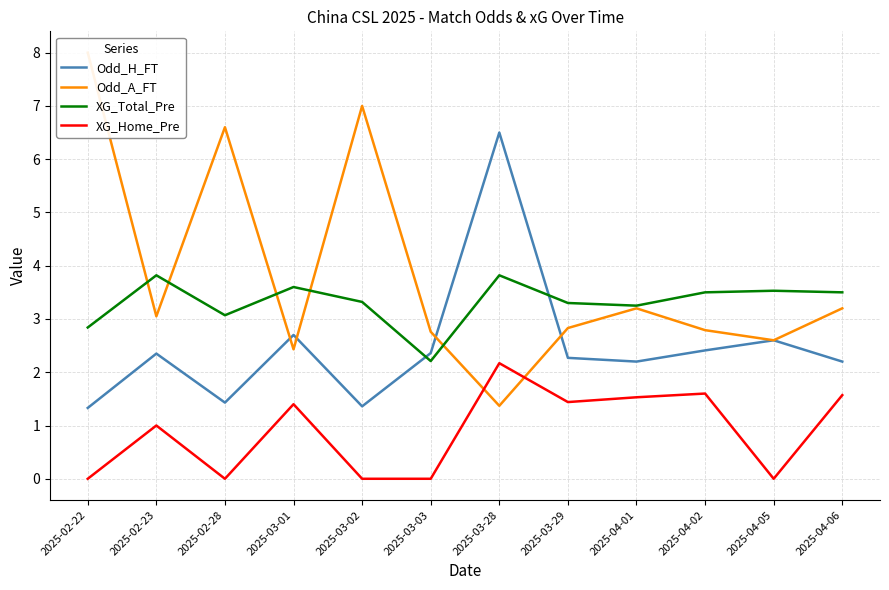

List the labels in order of Odd_H_FT value, largest first.

2025-03-28, 2025-03-01, 2025-04-05, 2025-04-02, 2025-03-03, 2025-02-23, 2025-03-29, 2025-04-01, 2025-04-06, 2025-02-28, 2025-03-02, 2025-02-22